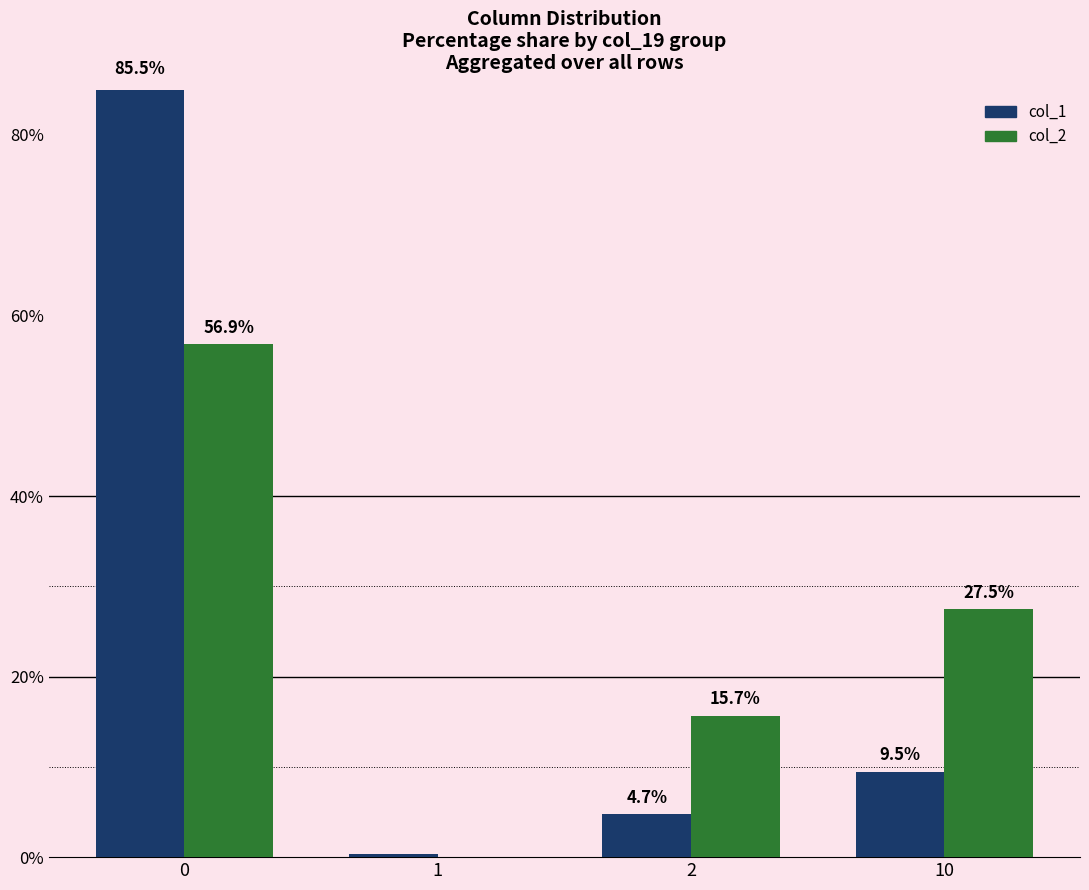

Are the bars grouped side by side (vs. stacked)?

Yes